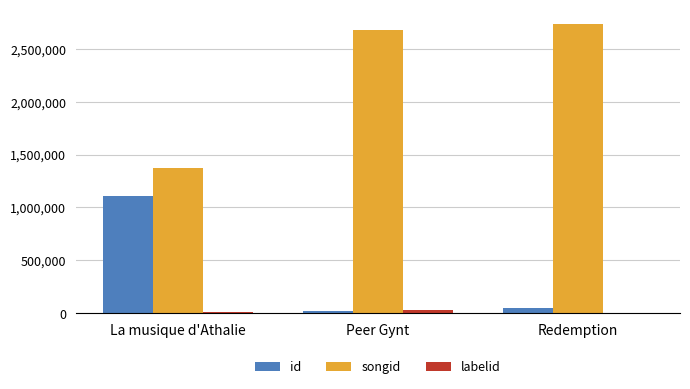

What is the total value across all series at La musique d'Athalie?

2492186